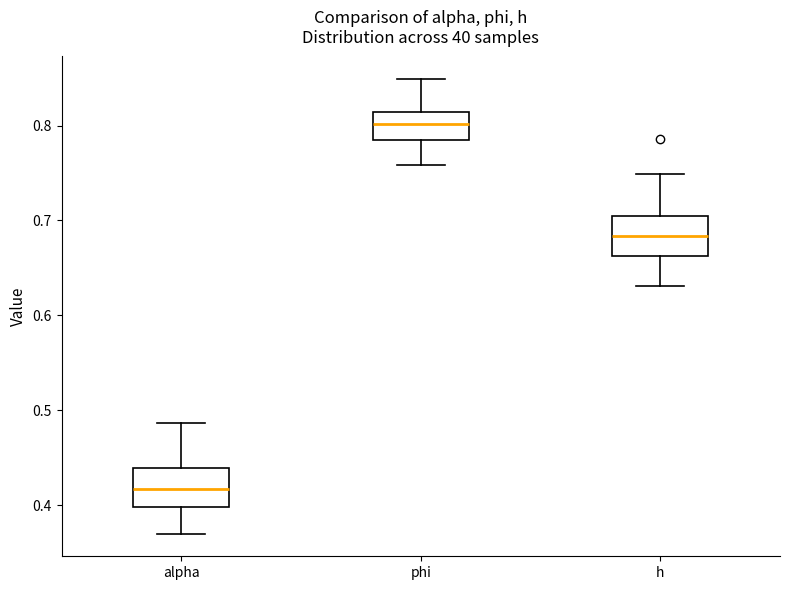

Where does the lower whisker of the box for alpha end on the y-axis? The values are not printed on the chart, so give them approximately, as read against the axis.

0.37